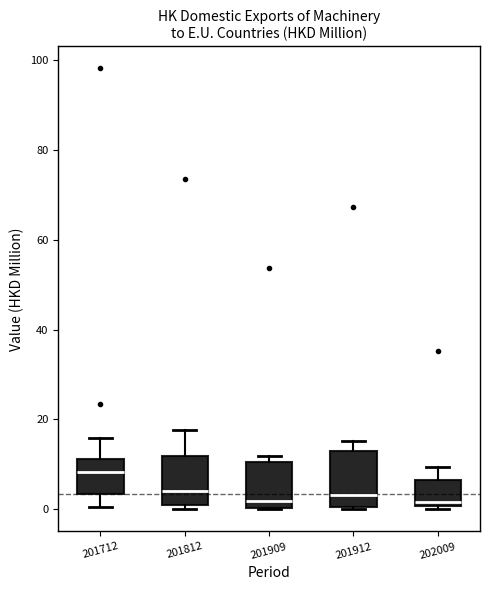

Where does the upper whisker of the box at x = 202009 end on the y-axis? The values are not printed on the chart, so give them approximately, as read against the axis.

10